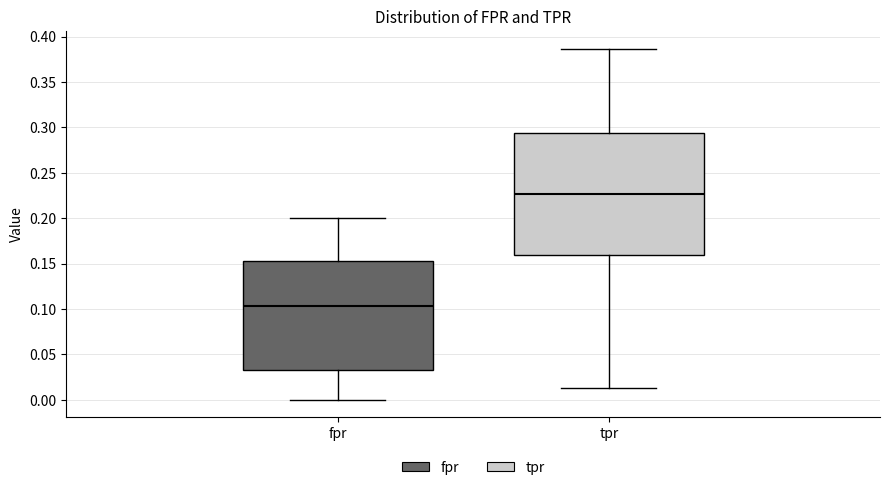

Reading left to right, transcribe this box plot: for each box, give where its median line is, the range the box spans, and where its two whiskers end, as read against the y-axis. The values are not printed on the chart, so give them approximately, as read against the axis.

fpr: median 0.105, box 0.035 to 0.155, whiskers 0.000 to 0.200
tpr: median 0.225, box 0.160 to 0.295, whiskers 0.015 to 0.385